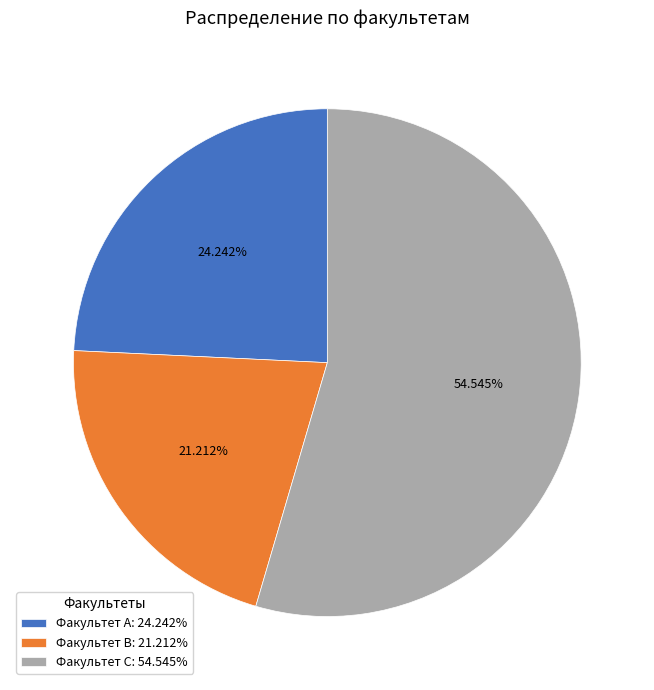

True or false: Факультет С accounts for 64% of the total.

False